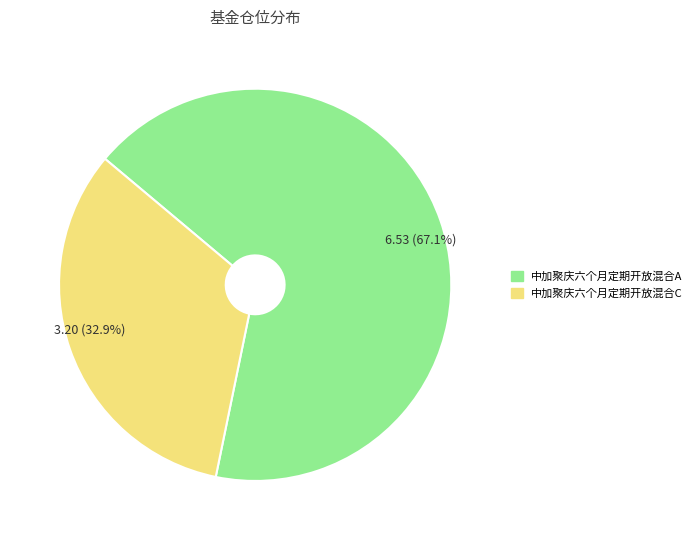

What percentage is the 中加聚庆六个月定期开放混合A slice, to the nearest percent?

67%